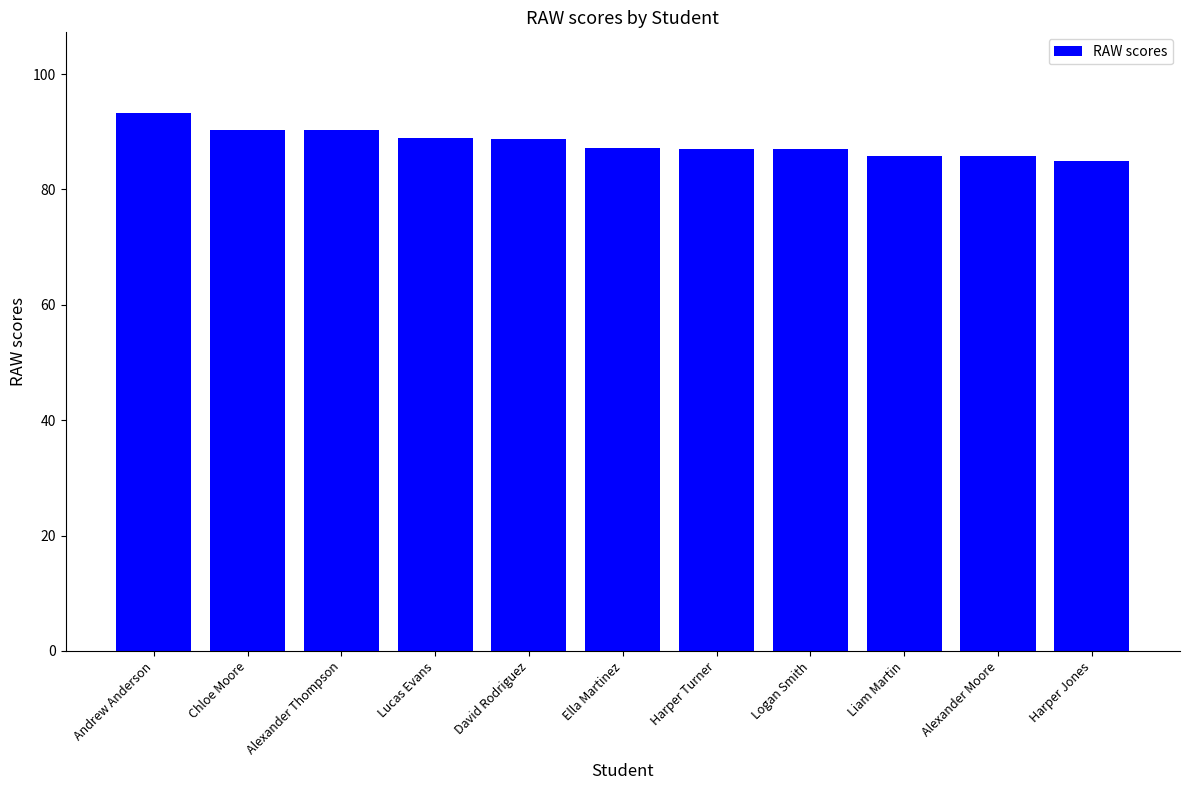

What is the sum of the values at Ella Martinez and Alexander Thompson?

177.5